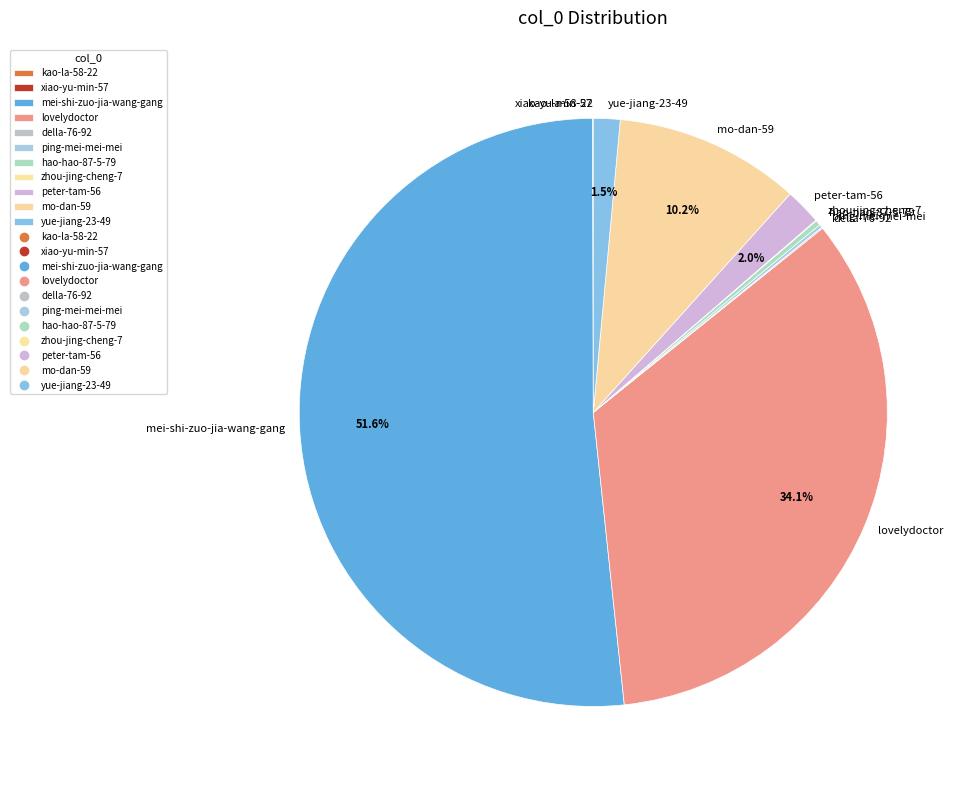

What is the ratio of the value at mo-dan-59 to the value at hao-hao-87-5-79?

35.7